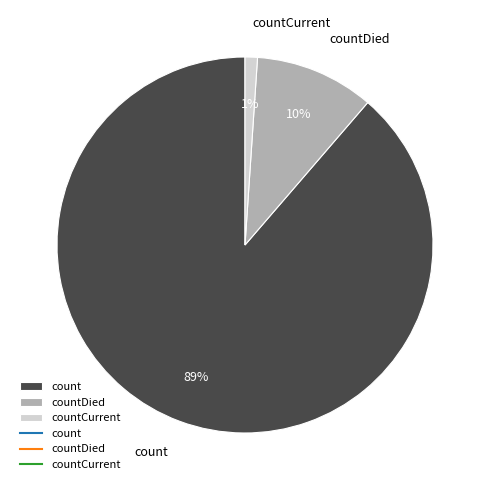

Combined, do countDied and countCurrent account for over 50%?

No